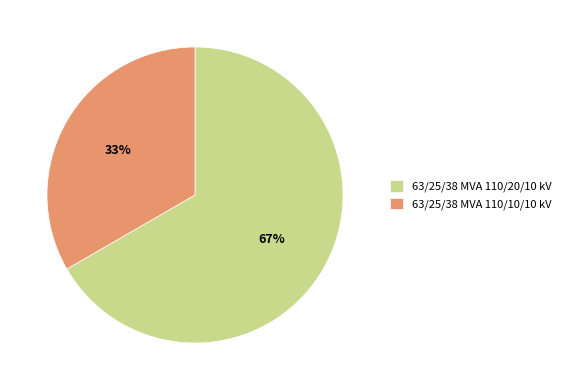

What is the largest slice in the pie chart?

63/25/38 MVA 110/20/10 kV